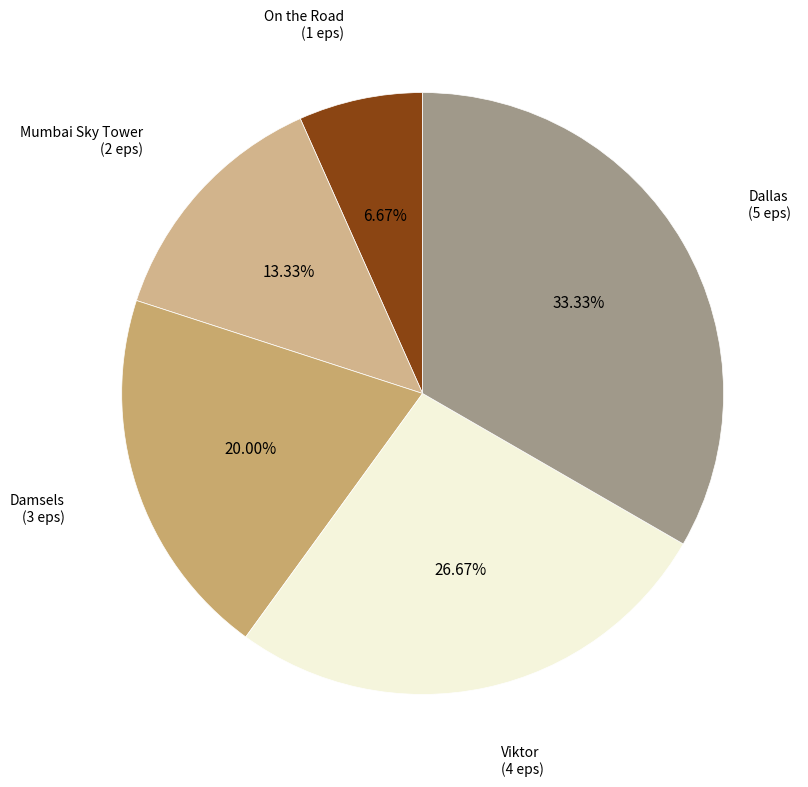

Is there any slice that represents more than half of the pie?

No